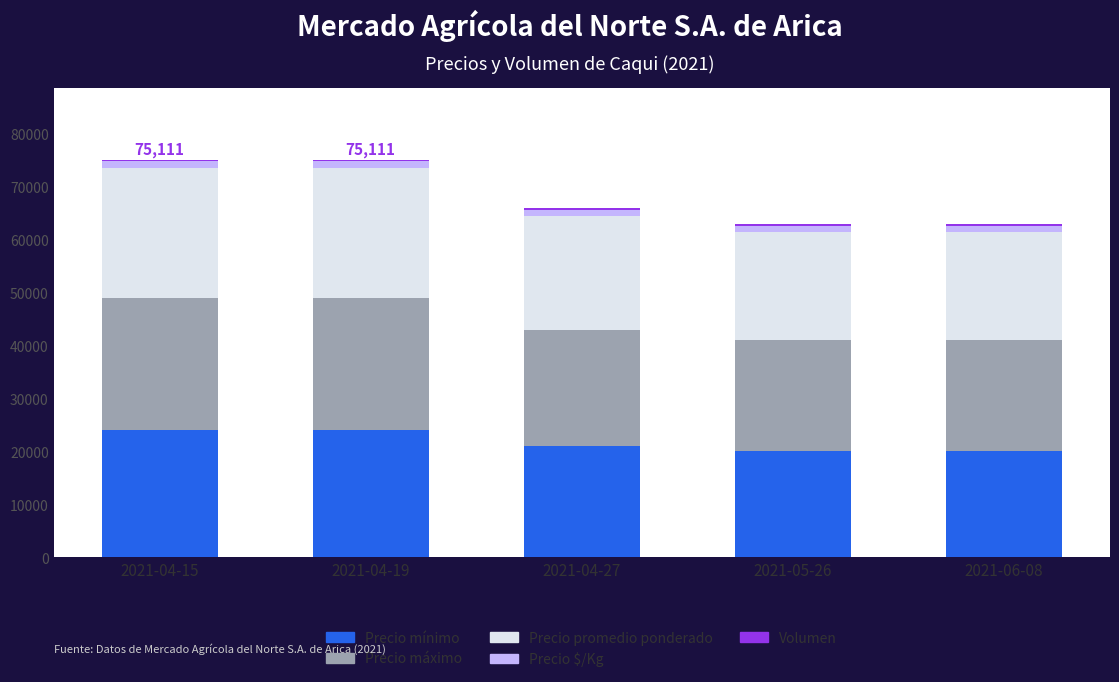

What is the highest value of the Precio mínimo series?

24000